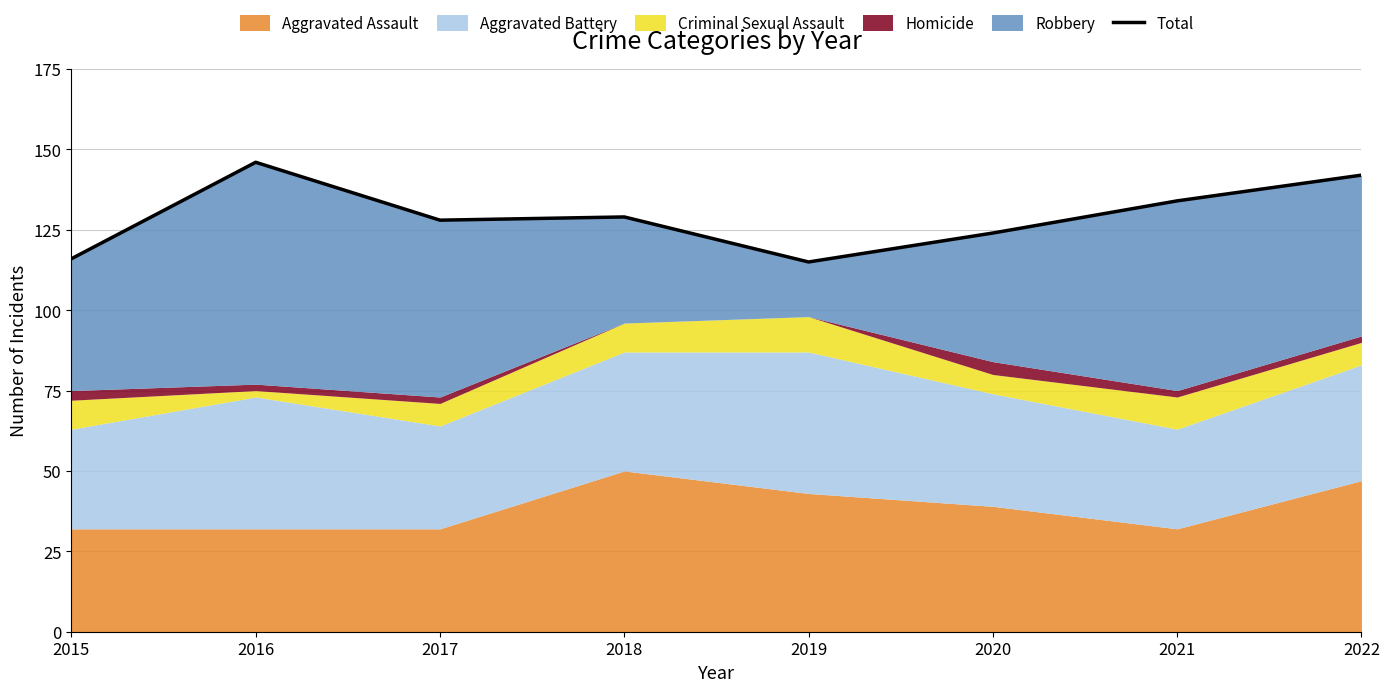

How many values are below 129?

4